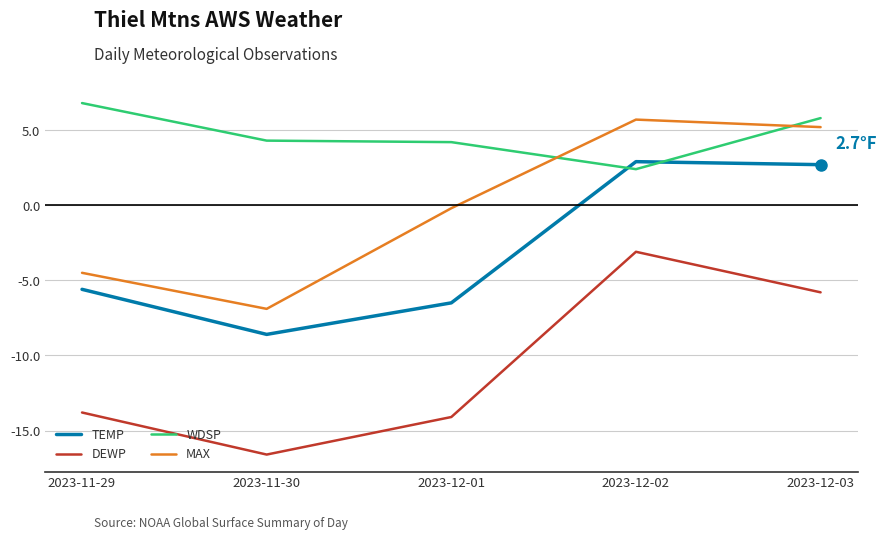

Rank the series at 2023-11-29 from highest to lowest value.

WDSP, MAX, TEMP, DEWP